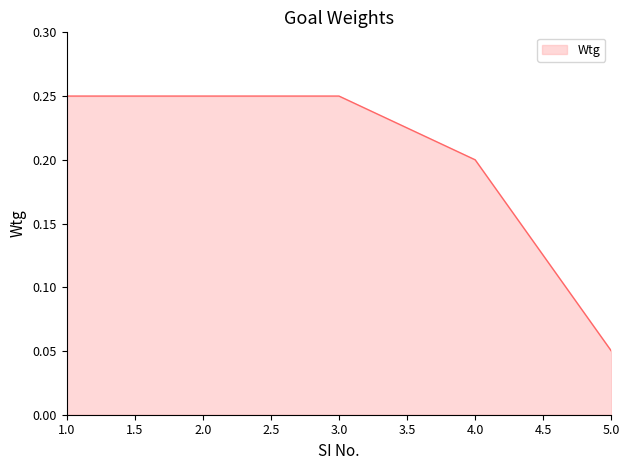

At which category does the chart reach its minimum across all series?

5.0